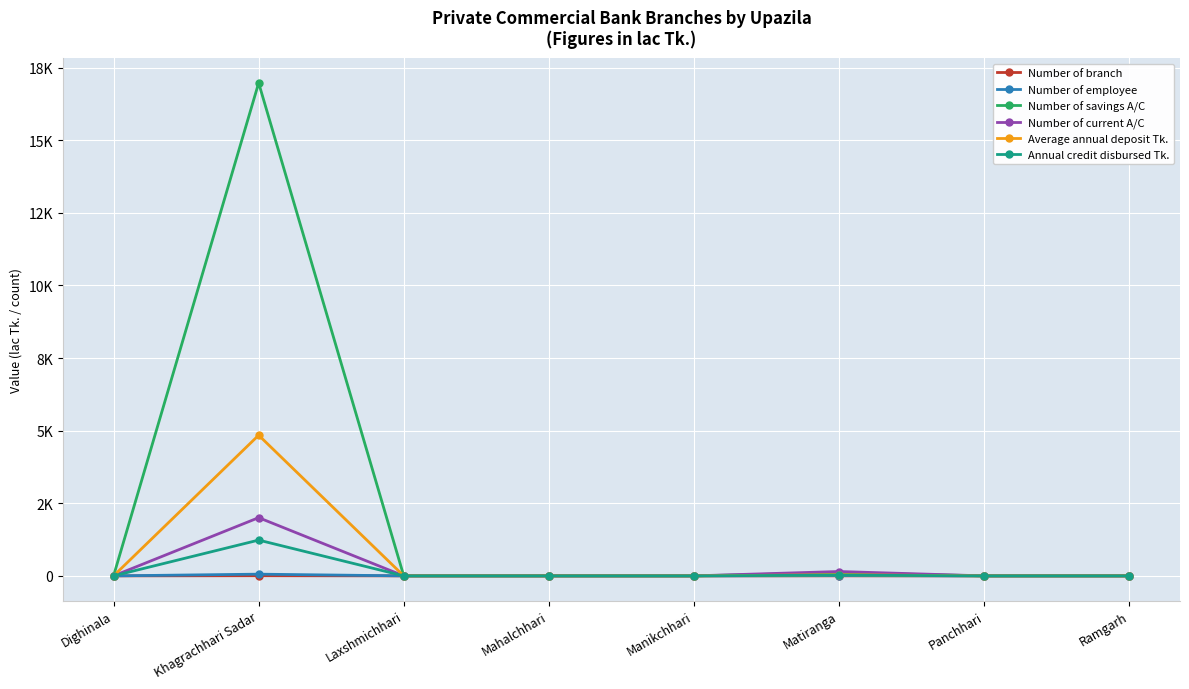

Reading left to right, what are all the values shown in this chart?

Number of branch: Dighinala=0.0	Khagrachhari Sadar=6.0	Laxshmichhari=0.0	Mahalchhari=0.0	Manikchhari=0.0	Matiranga=1.0	Panchhari=0.0	Ramgarh=0.0
Number of employee: Dighinala=0.0	Khagrachhari Sadar=59.0	Laxshmichhari=0.0	Mahalchhari=0.0	Manikchhari=0.0	Matiranga=10.0	Panchhari=0.0	Ramgarh=0.0
Number of savings A/C: Dighinala=0.0	Khagrachhari Sadar=16969.0	Laxshmichhari=0.0	Mahalchhari=0.0	Manikchhari=0.0	Matiranga=109.0	Panchhari=0.0	Ramgarh=0.0
Number of current A/C: Dighinala=0.0	Khagrachhari Sadar=2004.0	Laxshmichhari=0.0	Mahalchhari=0.0	Manikchhari=0.0	Matiranga=150.0	Panchhari=0.0	Ramgarh=0.0
Average annual deposit Tk.: Dighinala=0.0	Khagrachhari Sadar=4841.7	Laxshmichhari=0.0	Mahalchhari=0.0	Manikchhari=0.0	Matiranga=40.6	Panchhari=0.0	Ramgarh=0.0
Annual credit disbursed Tk.: Dighinala=0.0	Khagrachhari Sadar=1231.8	Laxshmichhari=0.0	Mahalchhari=0.0	Manikchhari=0.0	Matiranga=26.5	Panchhari=0.0	Ramgarh=0.0